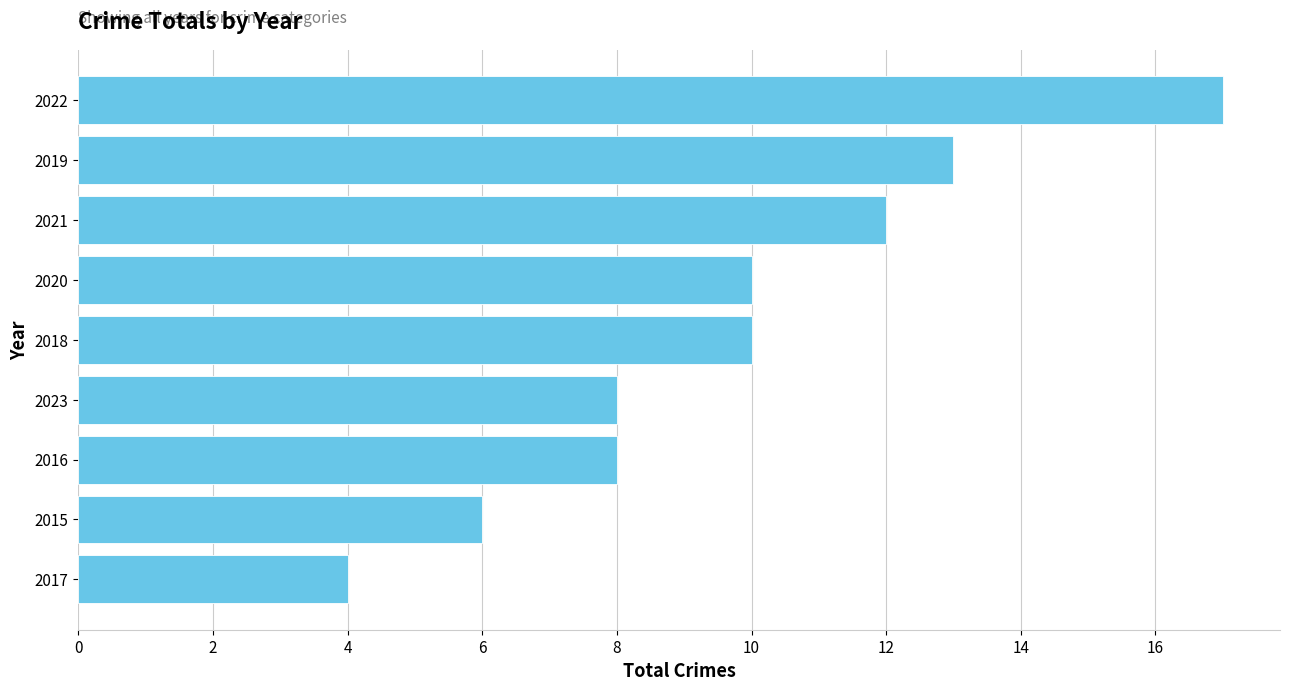

Which has a higher value, 2020 or 2019?

2019